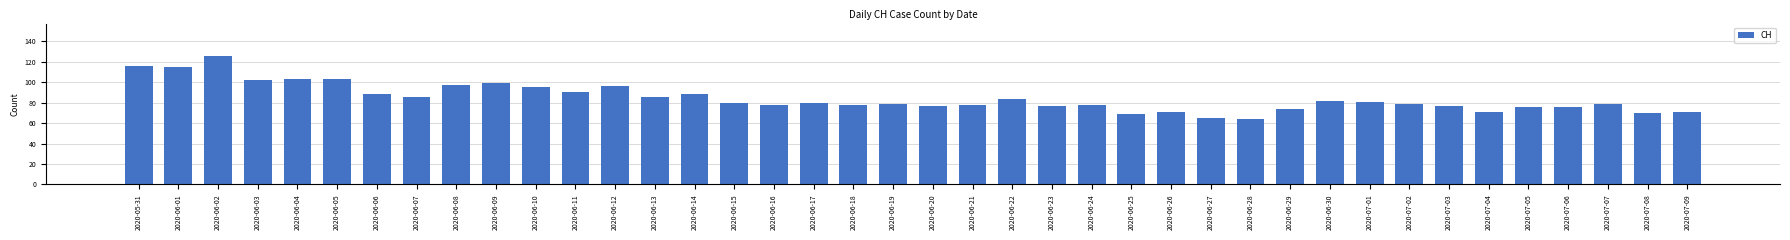

How many data points does each series have?

40